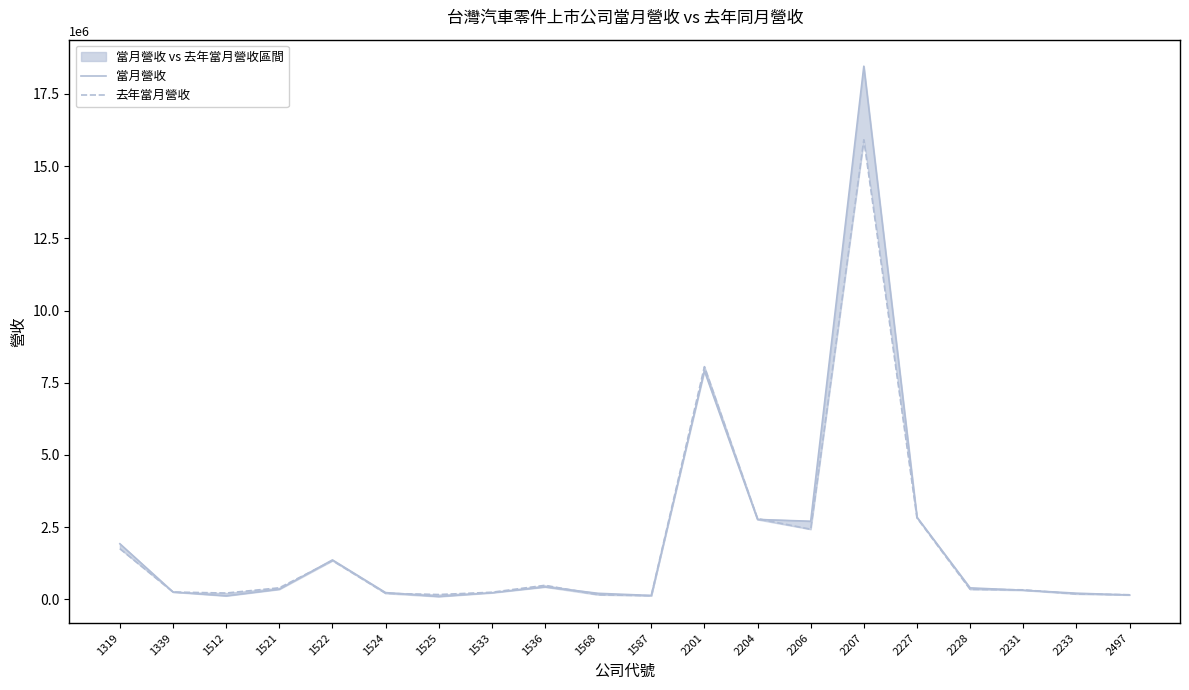

What is the highest value of the 當月營收 series?

18461308